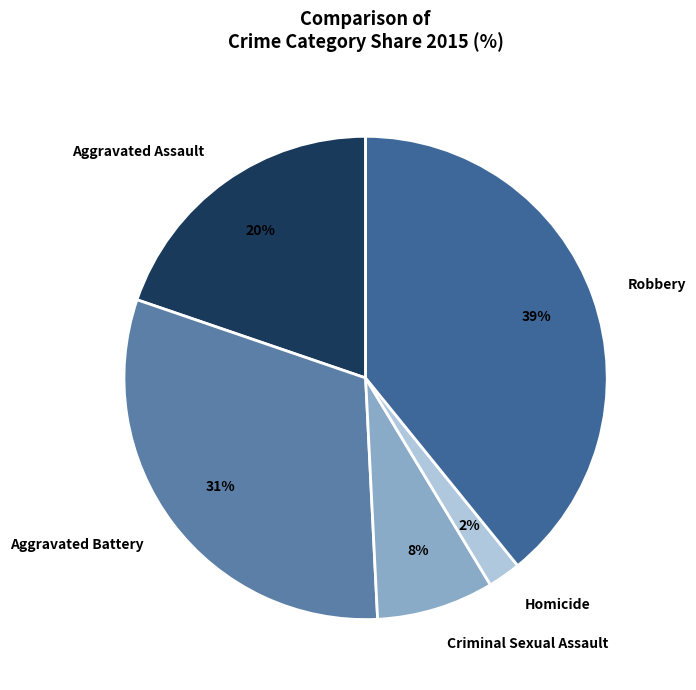

Which category has the smallest portion of the pie?

Homicide